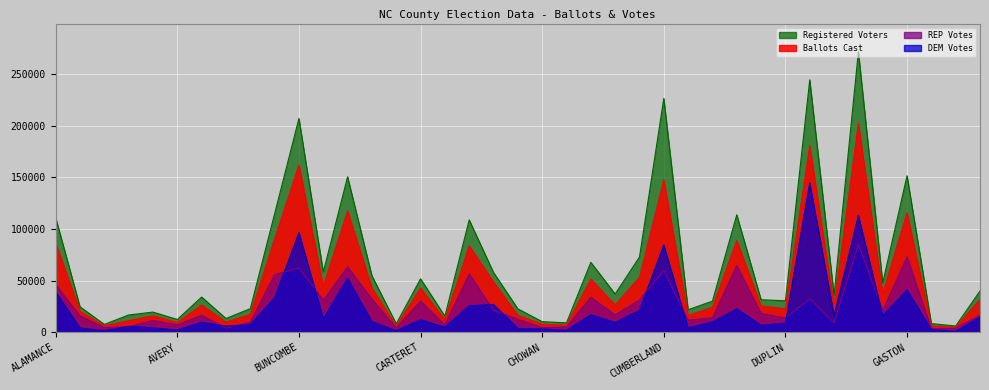

List the series in order of their peak value, lowest first.

REP-PRES-VOTES, DEM-PRES-VOTES, BallotsCast, OutOf